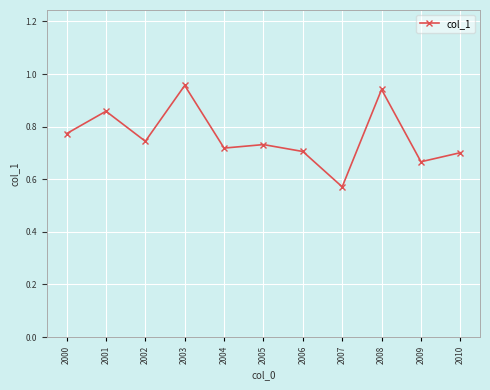

True or false: the data shows 1.2 at 2010.

False